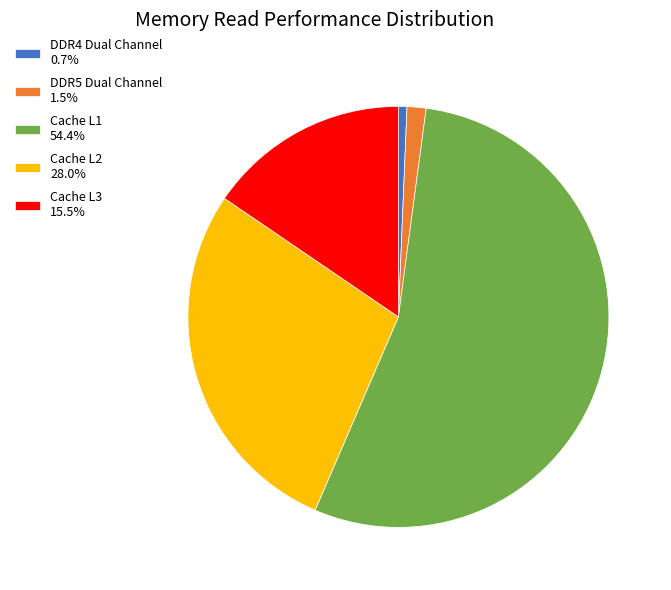

Is it true that DDR4 Dual Channel is 1% of the pie?

True